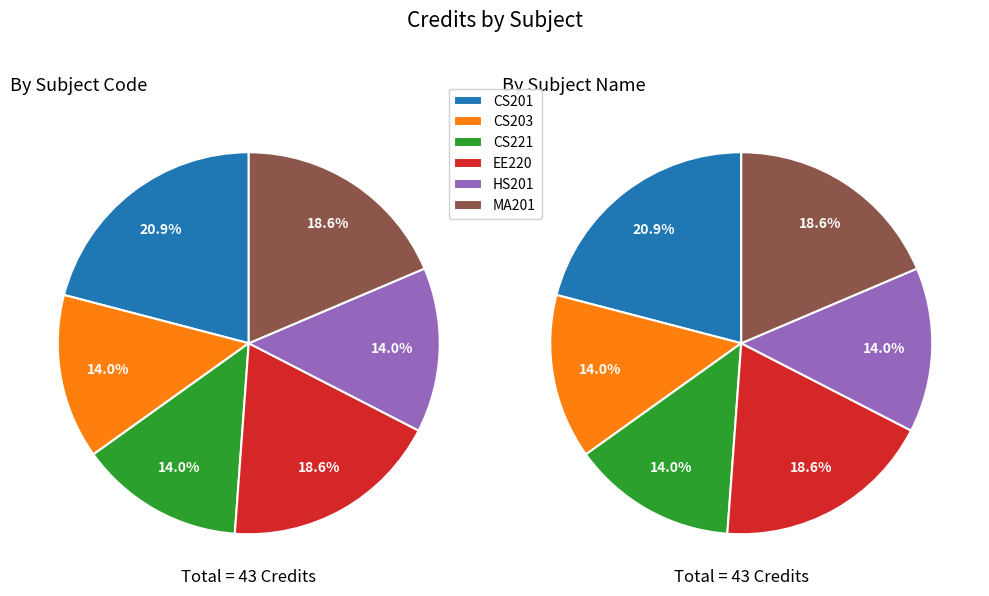

Rank the categories by value from highest to lowest.

CS201, EE220, MA201, CS203, CS221, HS201